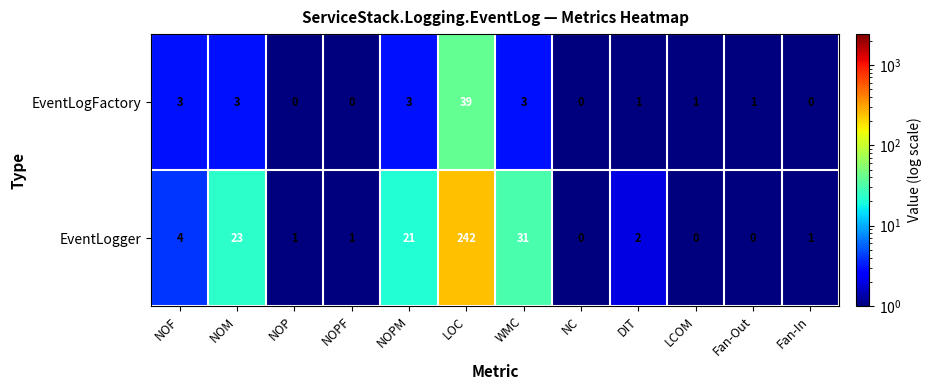

Which series has the largest range (max minus min)?

EventLogger